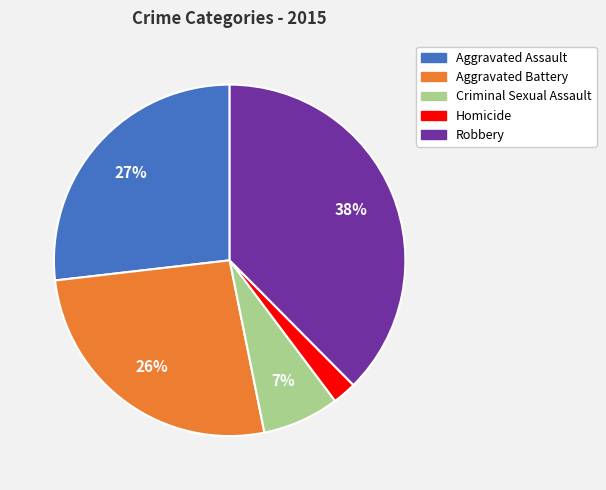

Which slice is the largest?

Robbery